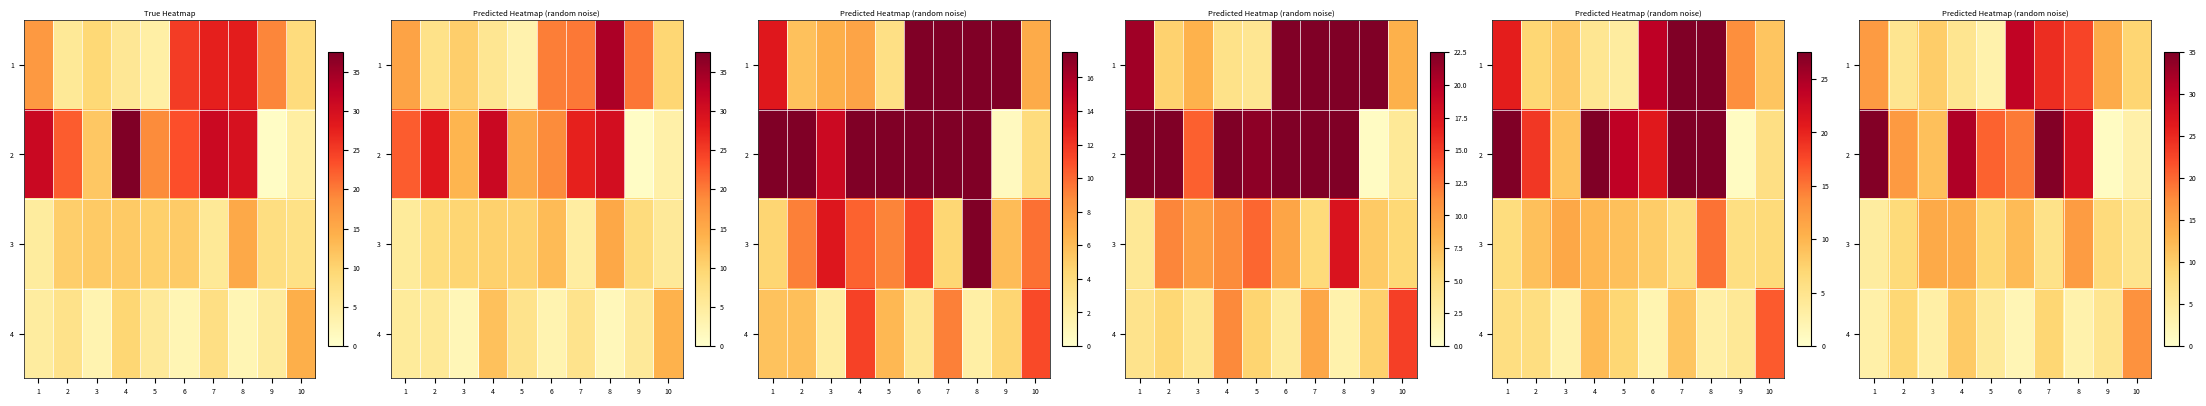

At which category is the sum across all series the highest?

7